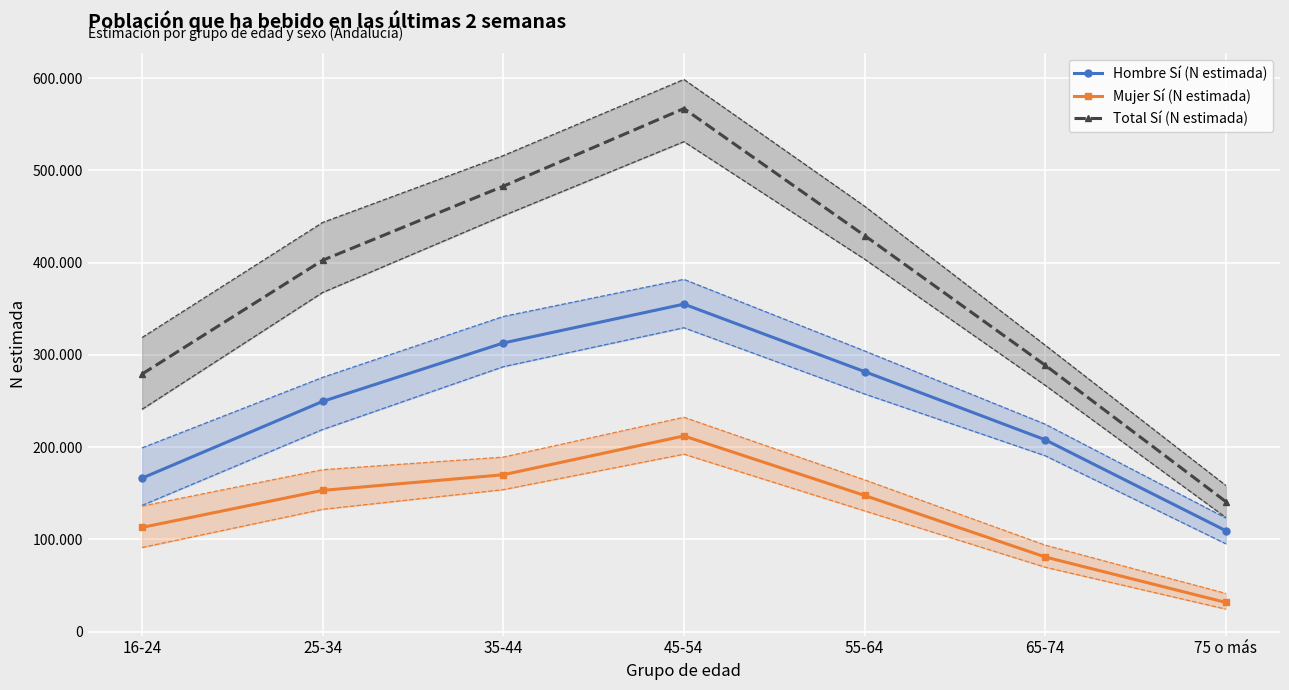

Rank the series by their average value, from highest to lowest.

Total Sí (N estimada), Hombre Sí (N estimada), Mujer Sí (N estimada)